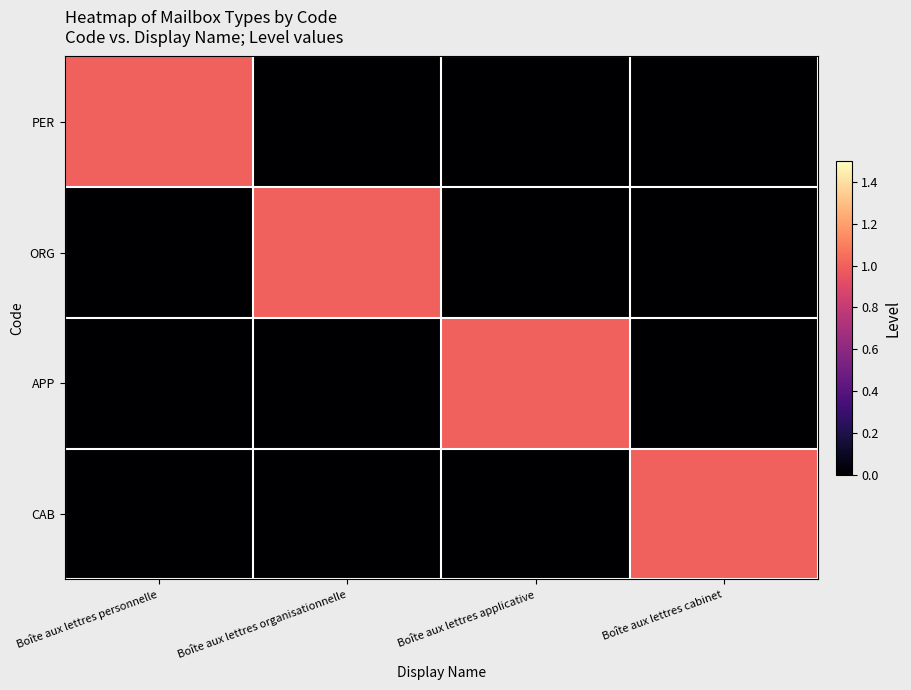

Reading right to left, what are all the values shown in this chart?

PER: Boîte aux lettres cabinet=0	Boîte aux lettres applicative=0	Boîte aux lettres organisationnelle=0	Boîte aux lettres personnelle=1
ORG: Boîte aux lettres cabinet=0	Boîte aux lettres applicative=0	Boîte aux lettres organisationnelle=1	Boîte aux lettres personnelle=0
APP: Boîte aux lettres cabinet=0	Boîte aux lettres applicative=1	Boîte aux lettres organisationnelle=0	Boîte aux lettres personnelle=0
CAB: Boîte aux lettres cabinet=1	Boîte aux lettres applicative=0	Boîte aux lettres organisationnelle=0	Boîte aux lettres personnelle=0